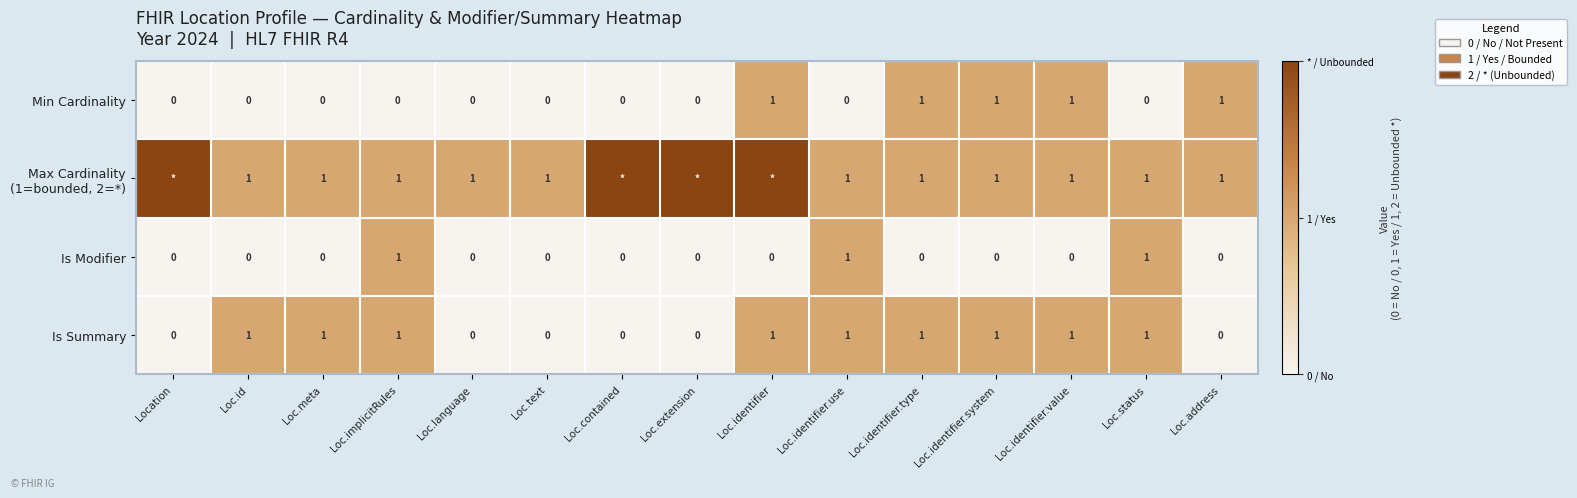

At how many categories does at least one series exceed 1?

4